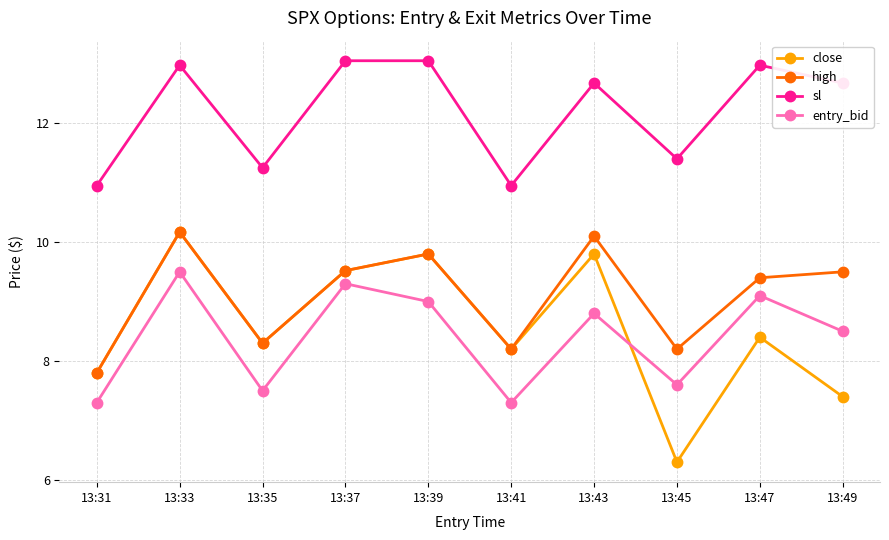

At which category does entry_bid reach its first local valley?

13:35